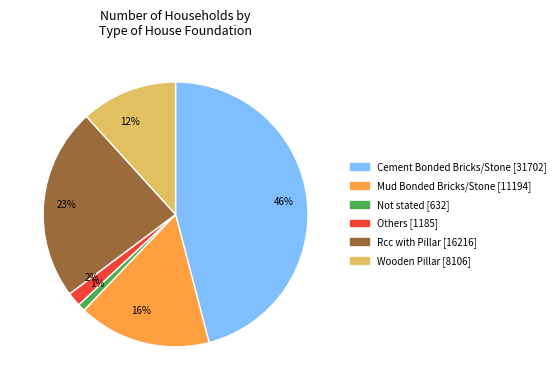

Between 23% and 16%, which is larger?

23%